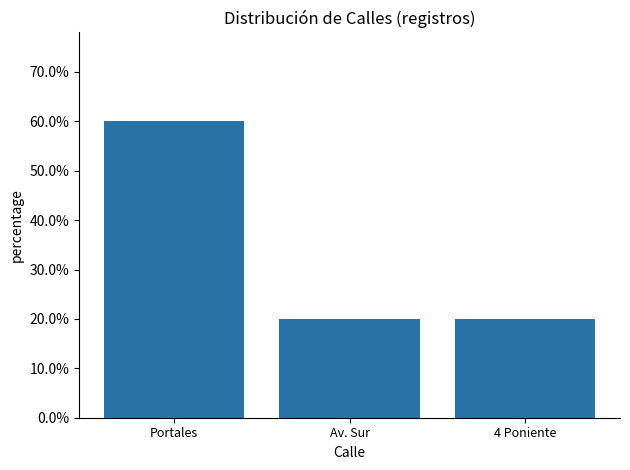

The value at Portales is 0.4. True or false?

False